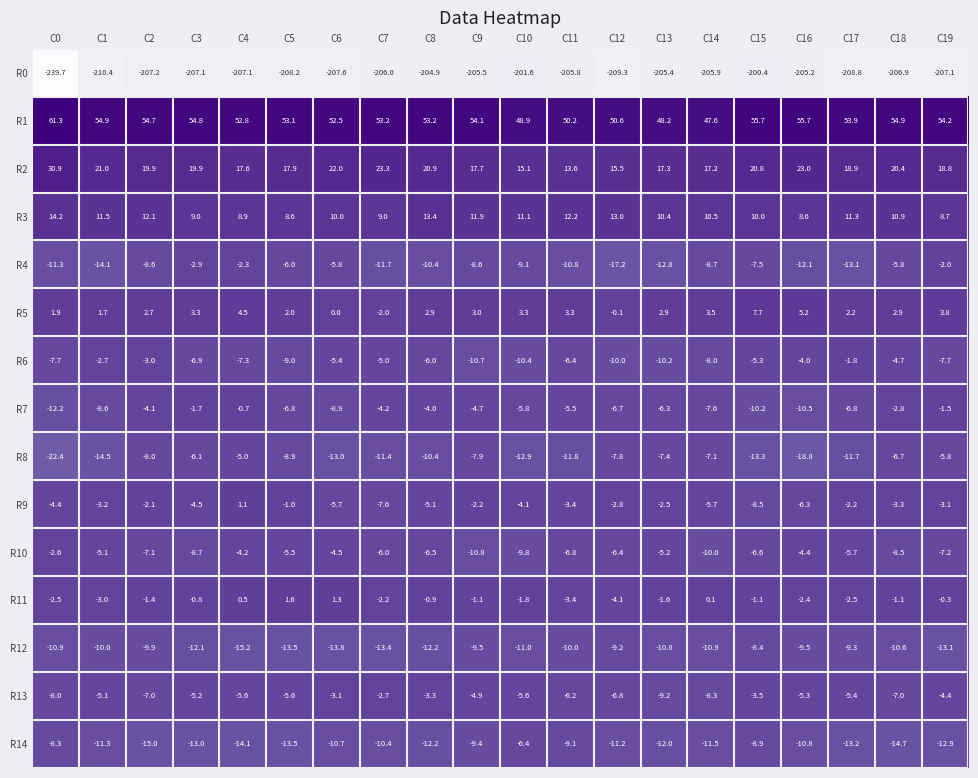

At which label is R14 closest to -10?

C7